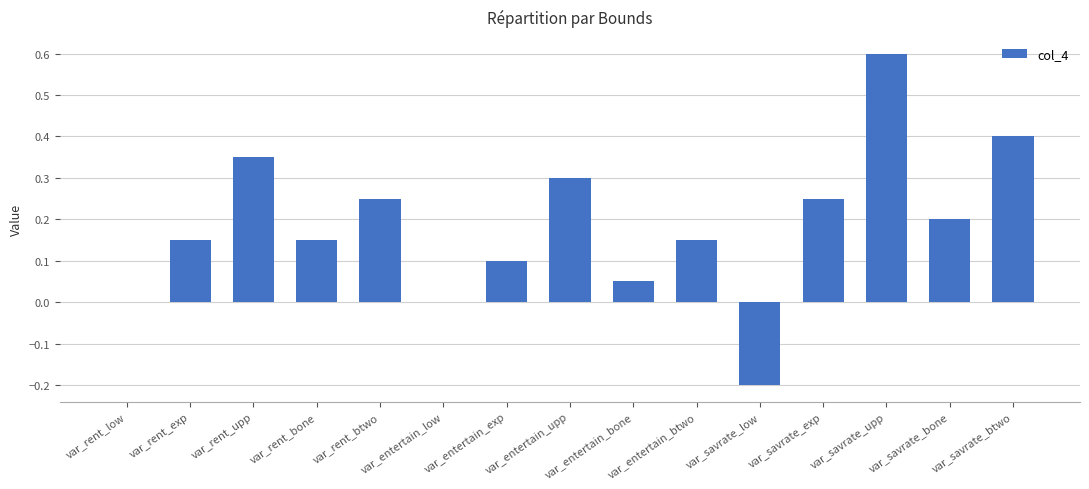

How many data points does each series have?

15